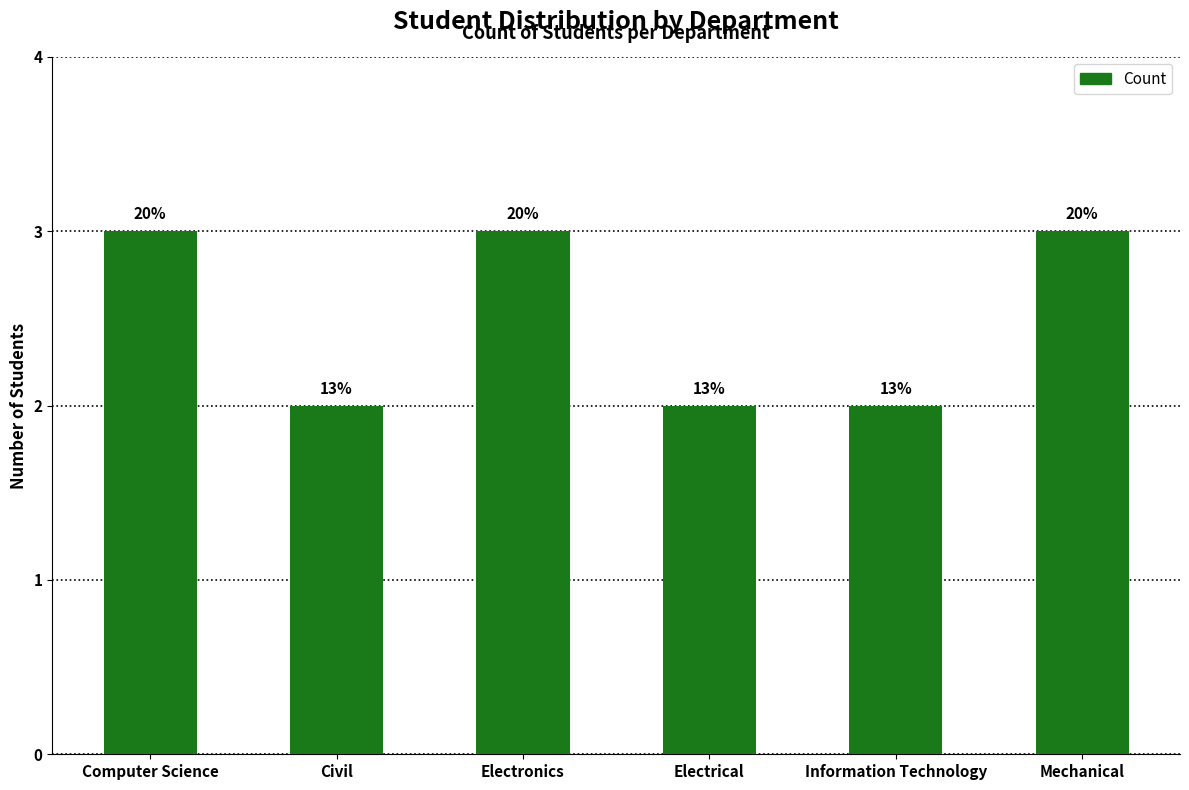

What is the change in value from Electronics to Information Technology?

-1